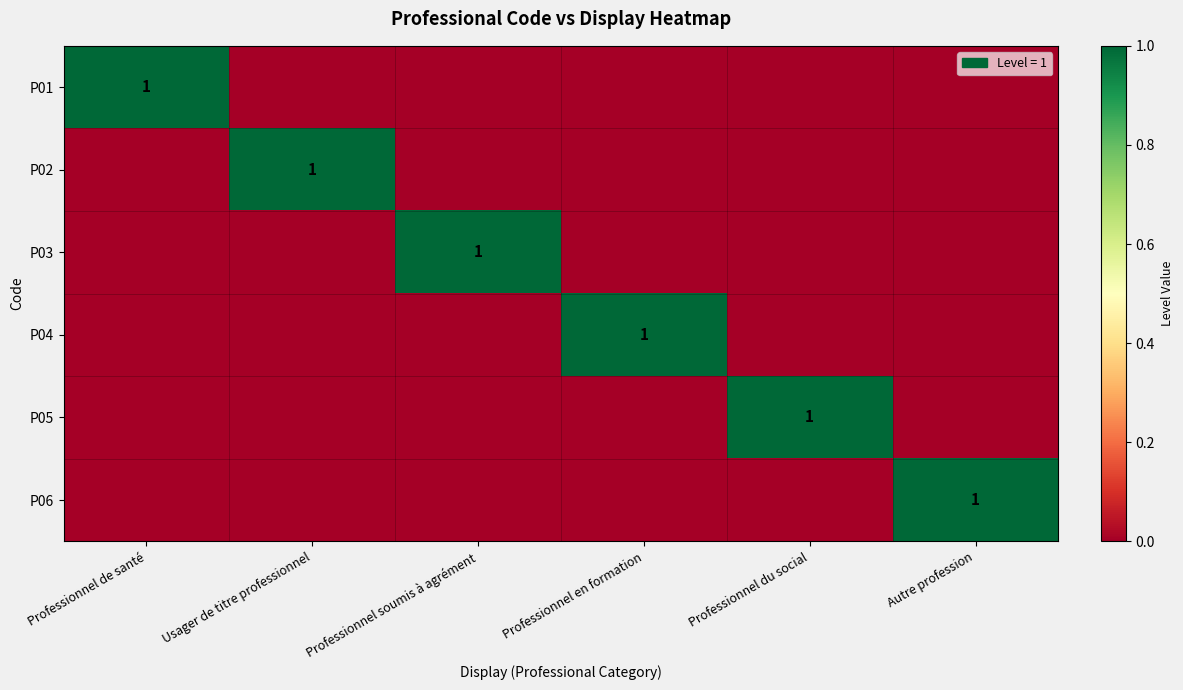

List the series in order of their peak value, highest first.

P01, P02, P03, P04, P05, P06